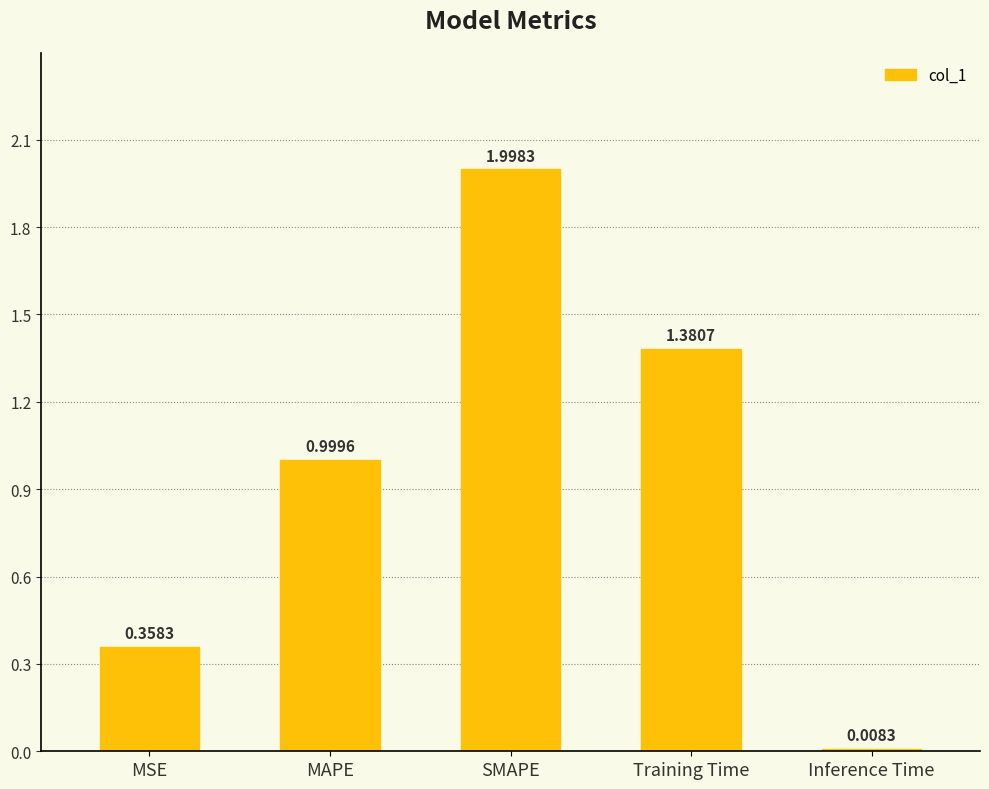

What is the sum of the values at MAPE and Inference Time?

1.0